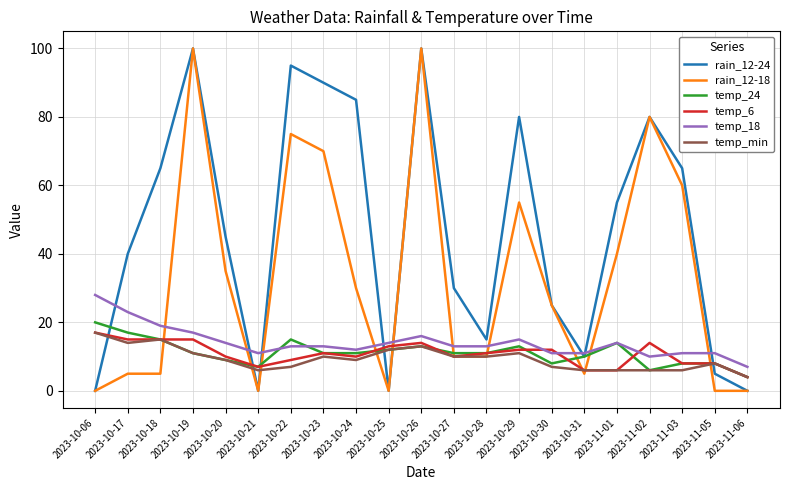

How many lines are shown in the chart?

6